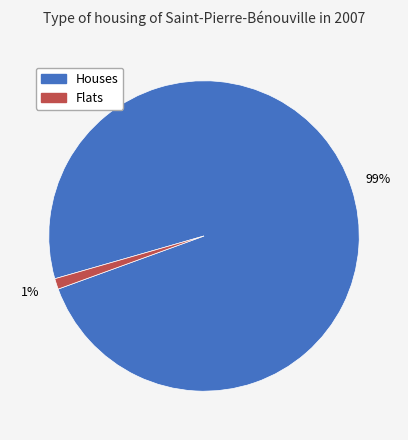

Does any single category account for the majority?

Yes